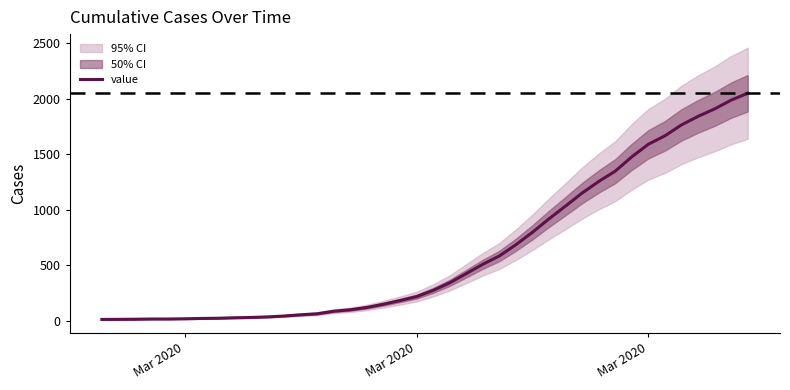

Is it true that the value at 31 is 748?

False